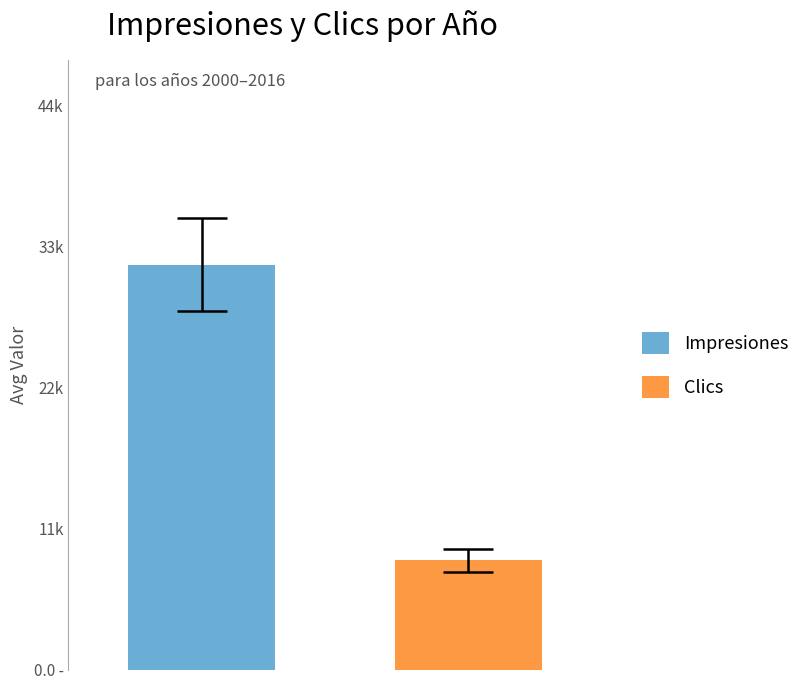

List the series in order of their overall mean, highest first.

Impresiones, Clics